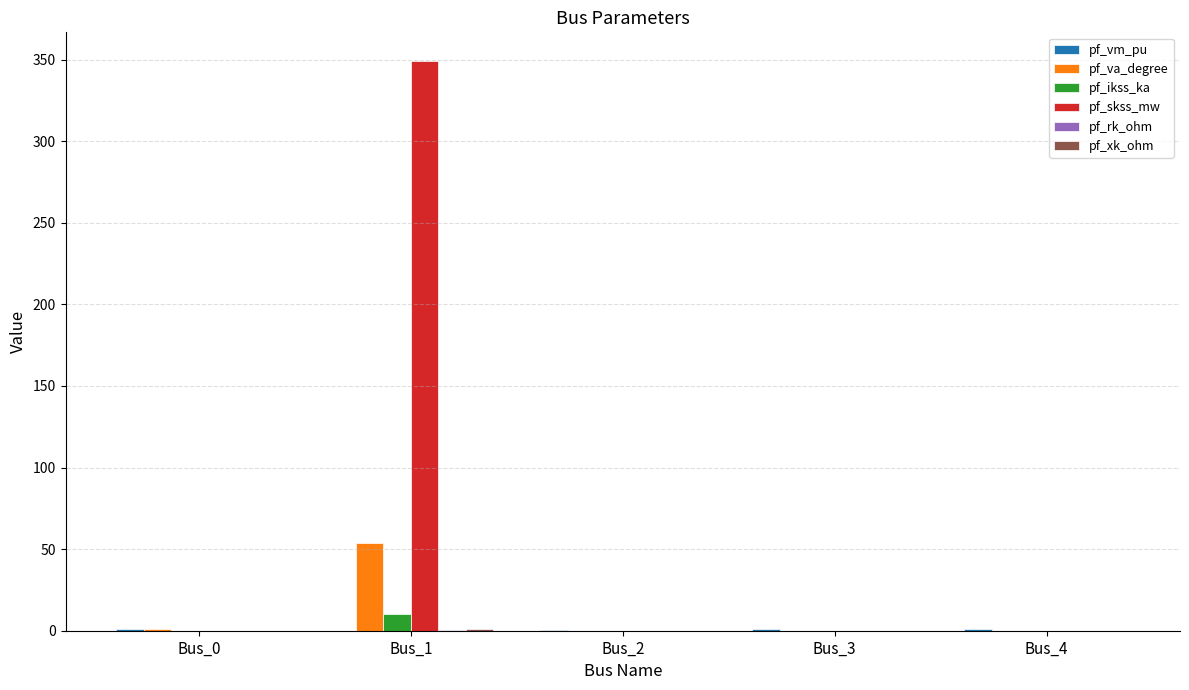

Which label corresponds to the largest value in the chart?

Bus_1